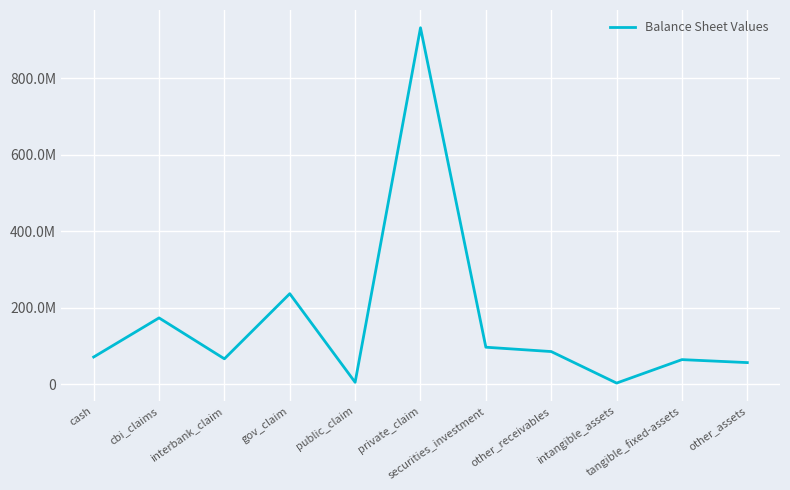

How many interior local valleys (lower than both neighbors) does the data have?

3